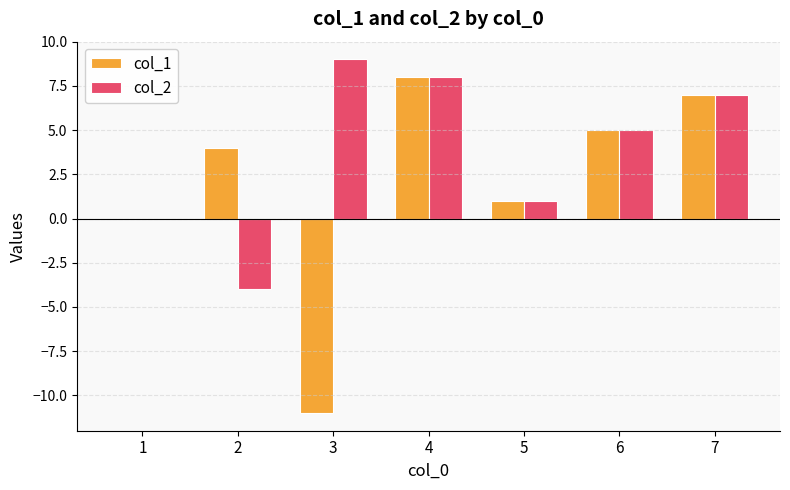

What value does the col_1 series have at 5?

1